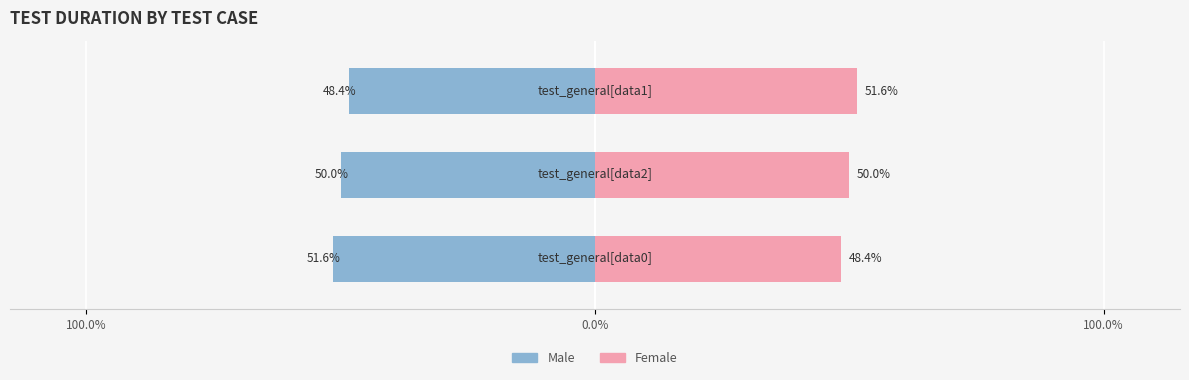

The value of Male at 100.0% is -80.2. True or false?

False